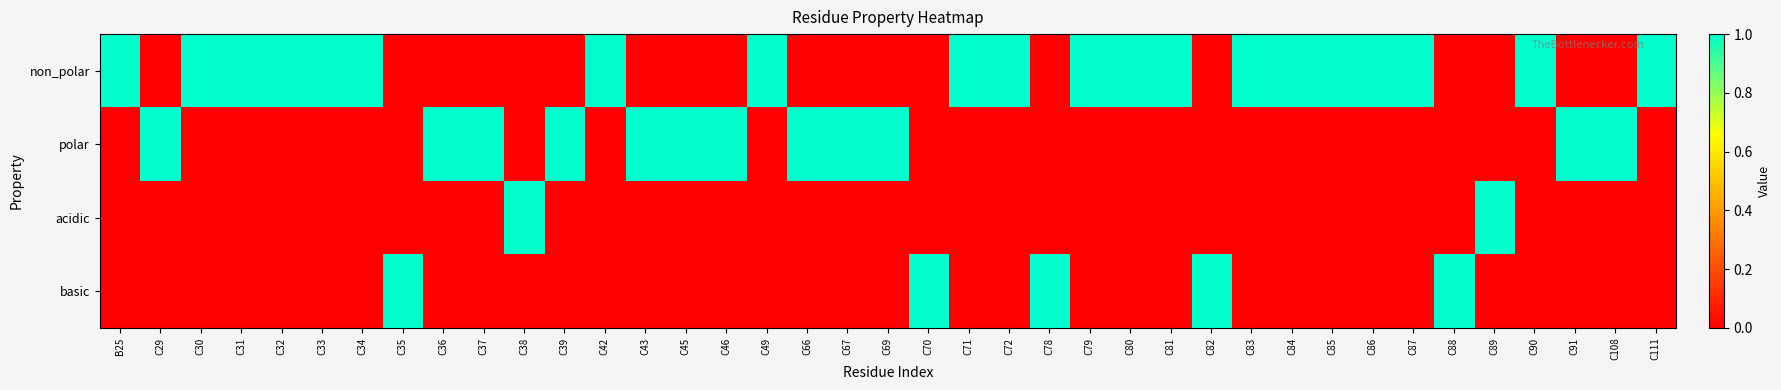

Reading right to left, list all the values displayed in this chart.

non_polar: C111=1	C108=0	C91=0	C90=1	C89=0	C88=0	C87=1	C86=1	C85=1	C84=1	C83=1	C82=0	C81=1	C80=1	C79=1	C78=0	C72=1	C71=1	C70=0	C69=0	C67=0	C66=0	C49=1	C46=0	C45=0	C43=0	C42=1	C39=0	C38=0	C37=0	C36=0	C35=0	C34=1	C33=1	C32=1	C31=1	C30=1	C29=0	B25=1
polar: C111=0	C108=1	C91=1	C90=0	C89=0	C88=0	C87=0	C86=0	C85=0	C84=0	C83=0	C82=0	C81=0	C80=0	C79=0	C78=0	C72=0	C71=0	C70=0	C69=1	C67=1	C66=1	C49=0	C46=1	C45=1	C43=1	C42=0	C39=1	C38=0	C37=1	C36=1	C35=0	C34=0	C33=0	C32=0	C31=0	C30=0	C29=1	B25=0
acidic: C111=0	C108=0	C91=0	C90=0	C89=1	C88=0	C87=0	C86=0	C85=0	C84=0	C83=0	C82=0	C81=0	C80=0	C79=0	C78=0	C72=0	C71=0	C70=0	C69=0	C67=0	C66=0	C49=0	C46=0	C45=0	C43=0	C42=0	C39=0	C38=1	C37=0	C36=0	C35=0	C34=0	C33=0	C32=0	C31=0	C30=0	C29=0	B25=0
basic: C111=0	C108=0	C91=0	C90=0	C89=0	C88=1	C87=0	C86=0	C85=0	C84=0	C83=0	C82=1	C81=0	C80=0	C79=0	C78=1	C72=0	C71=0	C70=1	C69=0	C67=0	C66=0	C49=0	C46=0	C45=0	C43=0	C42=0	C39=0	C38=0	C37=0	C36=0	C35=1	C34=0	C33=0	C32=0	C31=0	C30=0	C29=0	B25=0